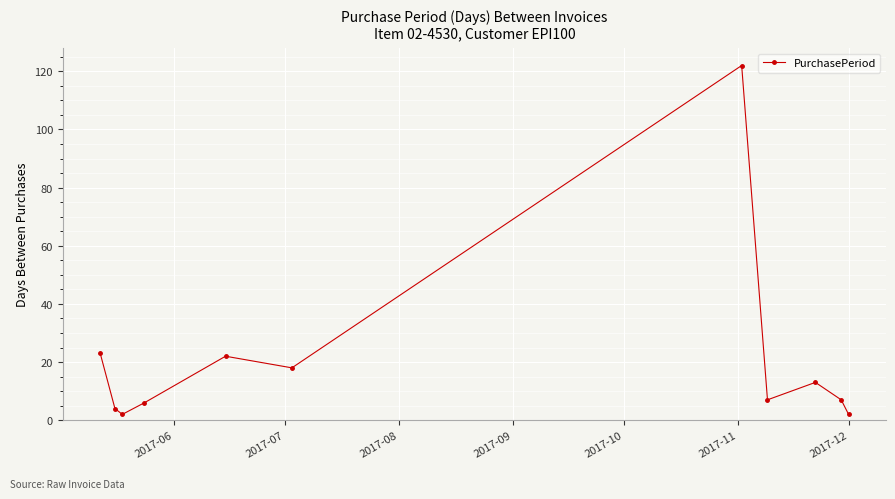

True or false: the data has more than 2 interior local peaks.

True